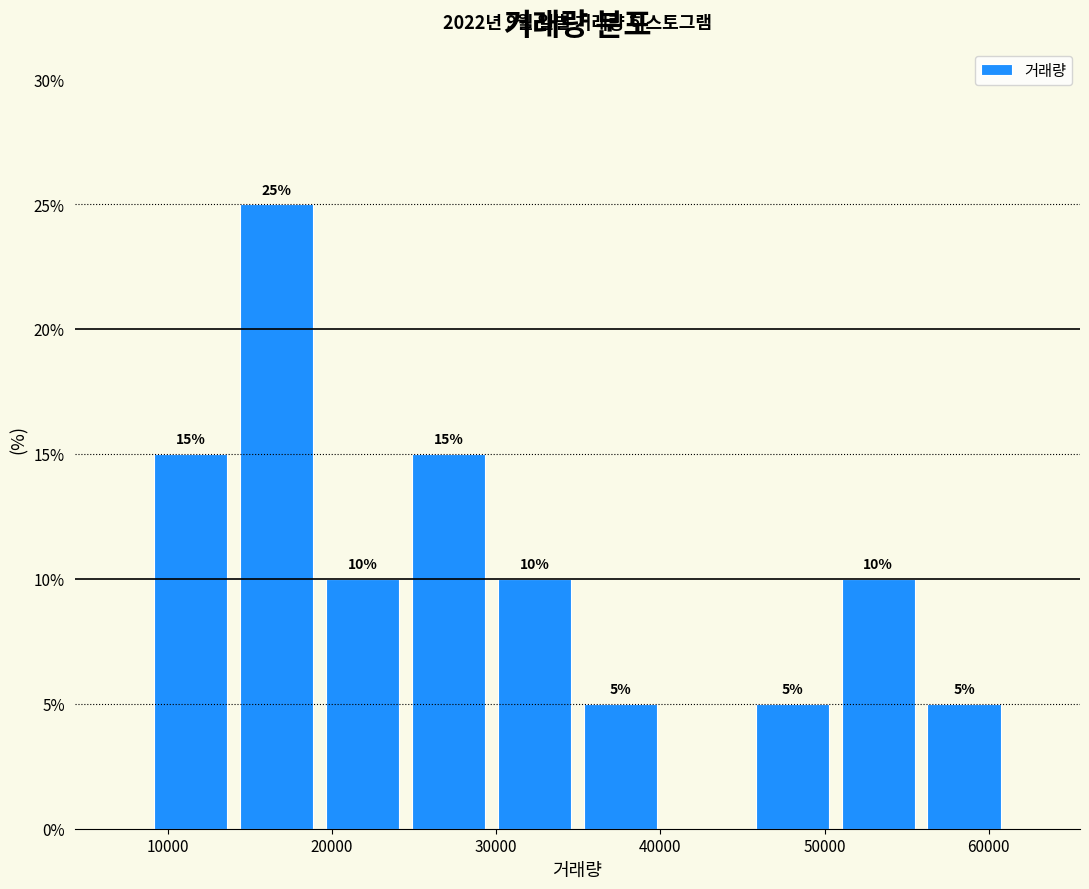

Over which range of the x-axis is the bar tallest?

14000 to 19000